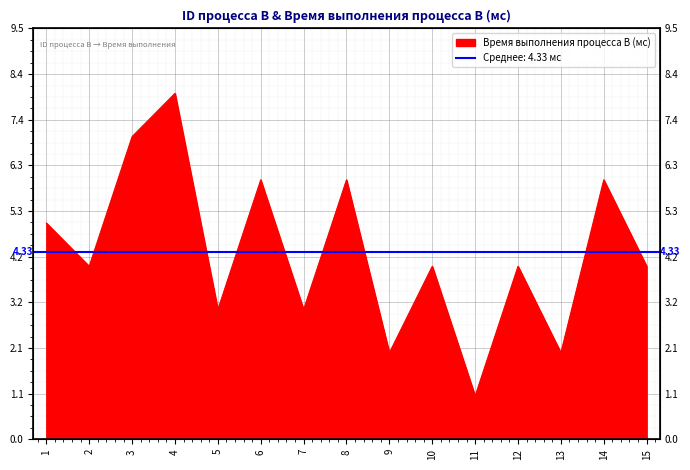

What is the difference between the values at 6 and 9?

4